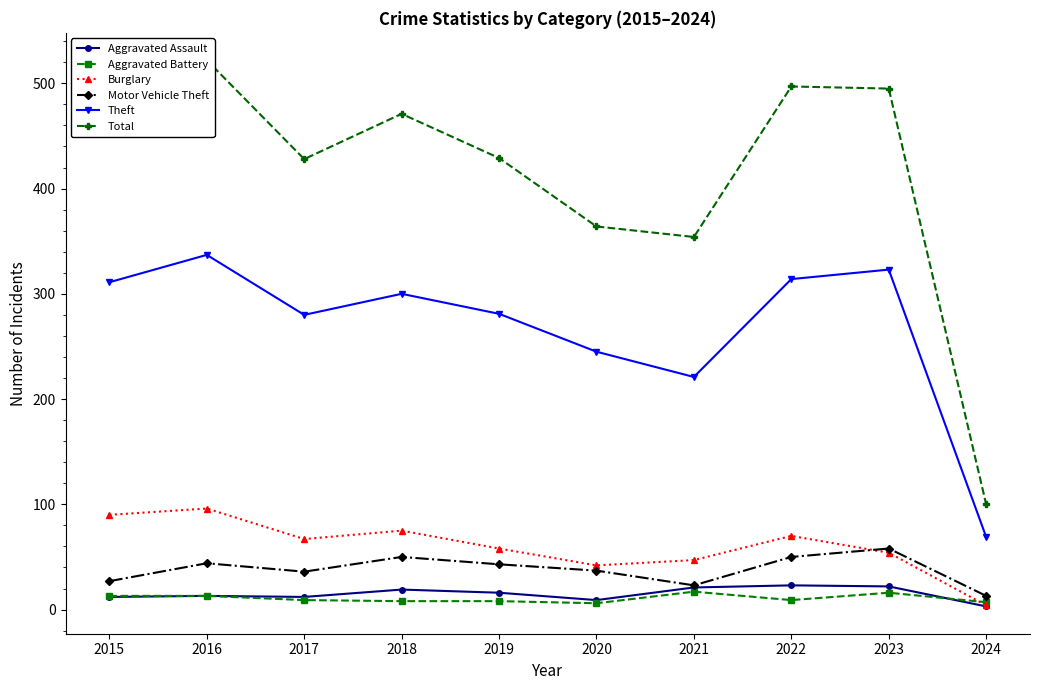

True or false: Burglary has a value of 10 at 2021.

False